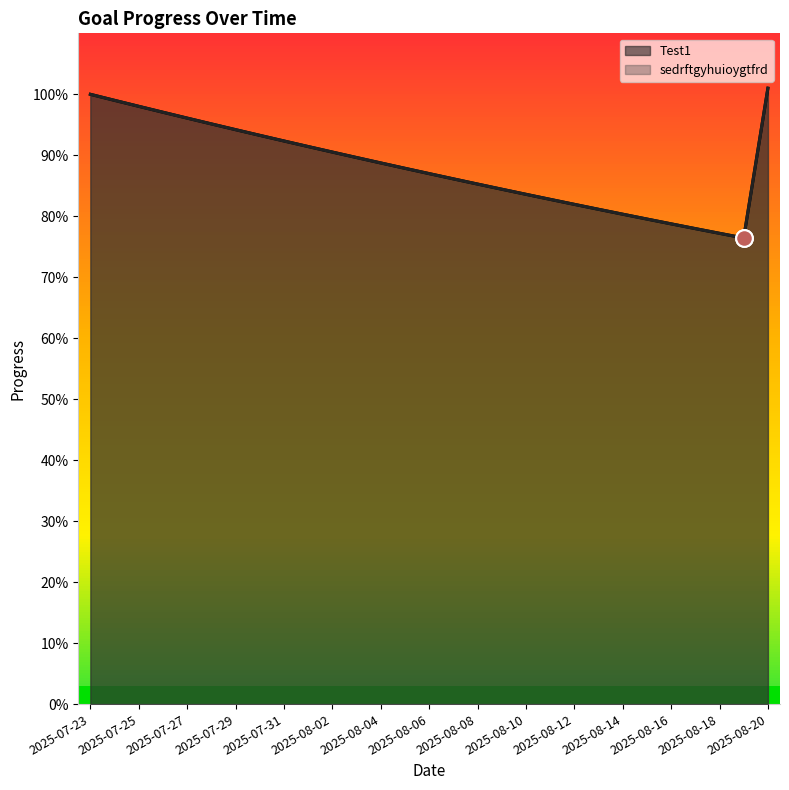

Which category has the lowest value across all series?

2025-08-19